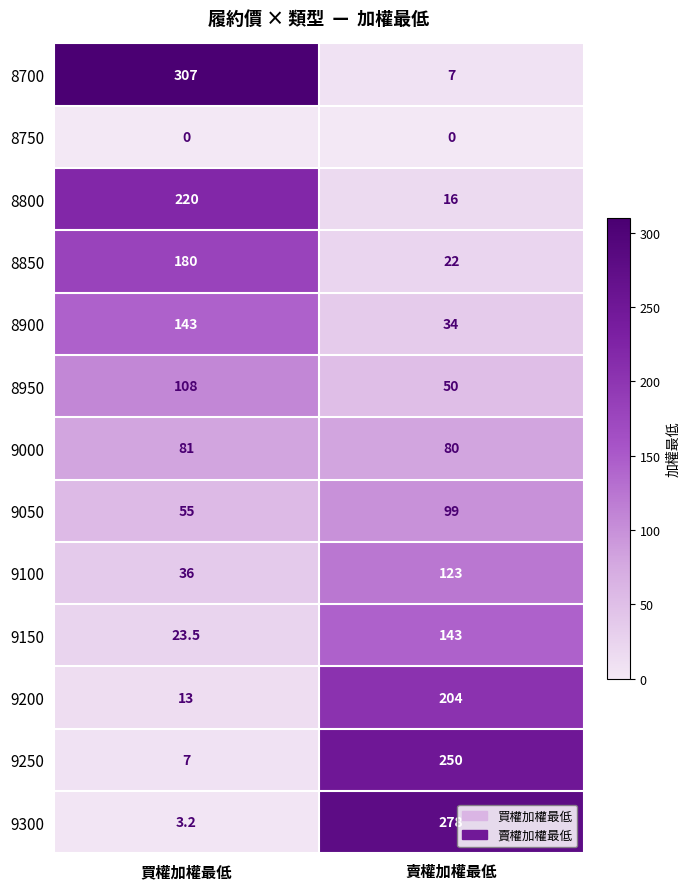

Read the 9150 value at 賣權加權最低.

143.0